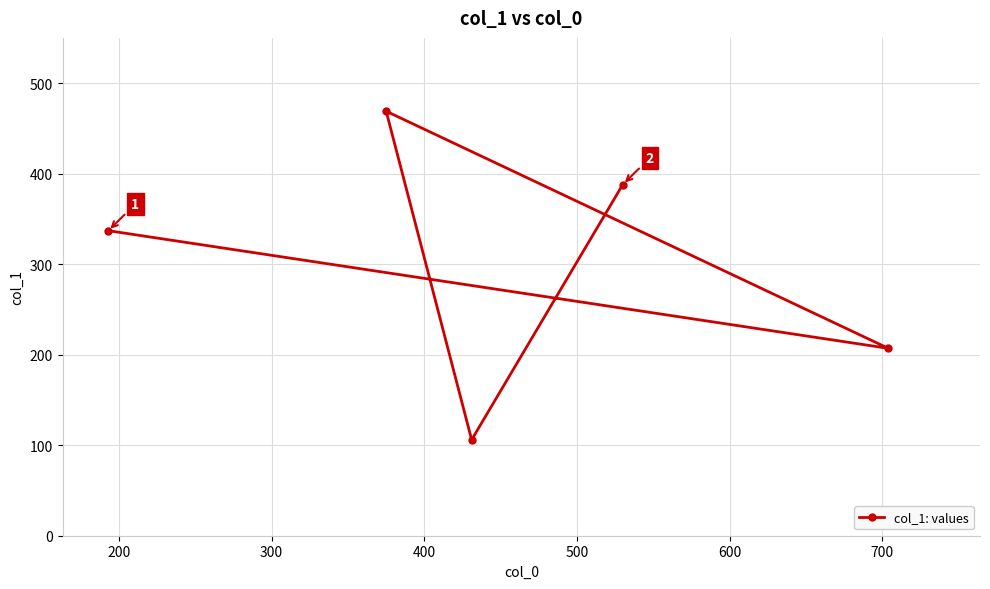

What is the difference between the maximum and second lowest values?

262